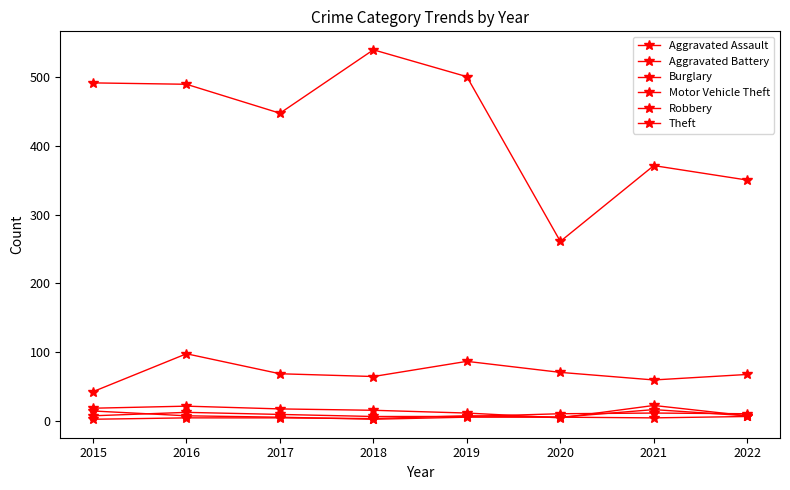

The value of Robbery at 2017 is 6. True or false?

True